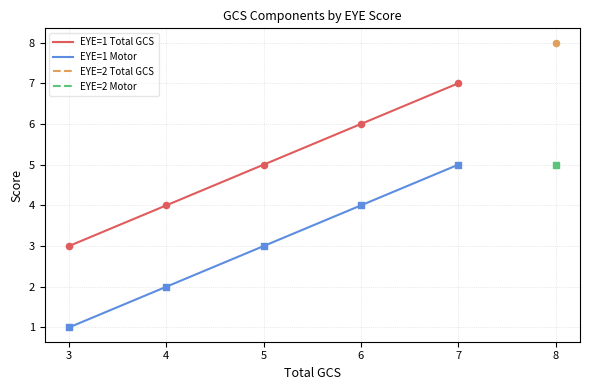

Which series has the largest Y range (max minus min)?

EYE=1 Total GCS